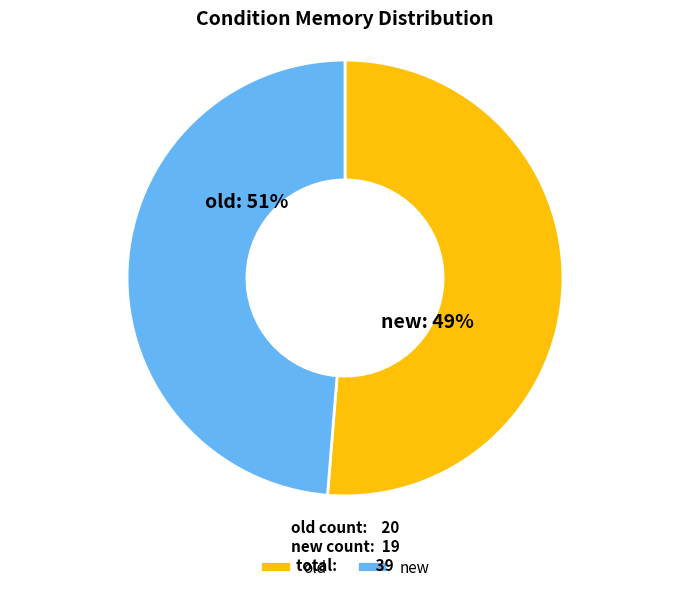

Which slice represents more than half of the pie?

old